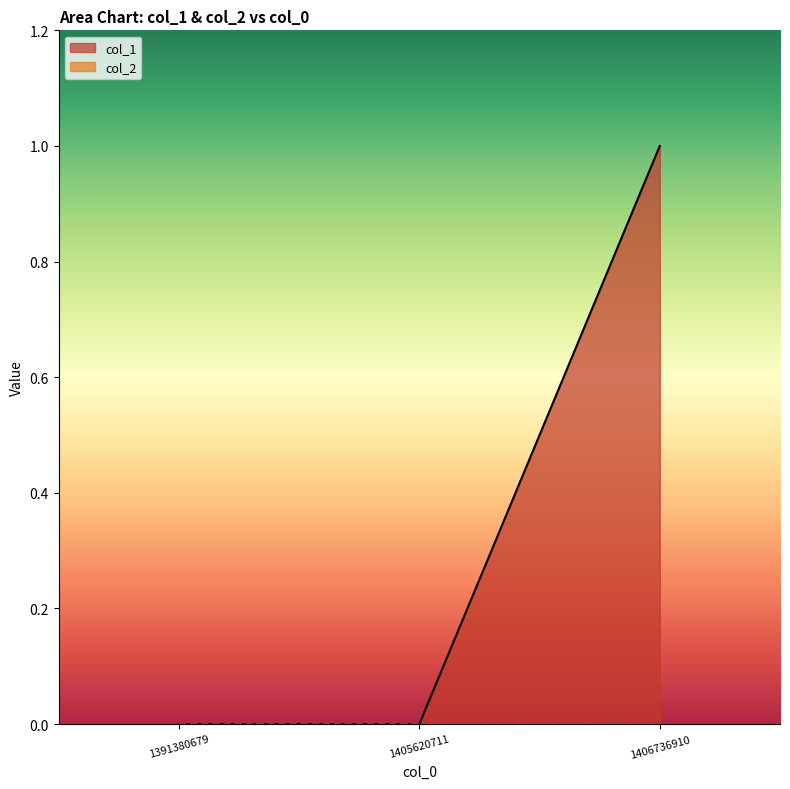

How many lines are shown in the chart?

2